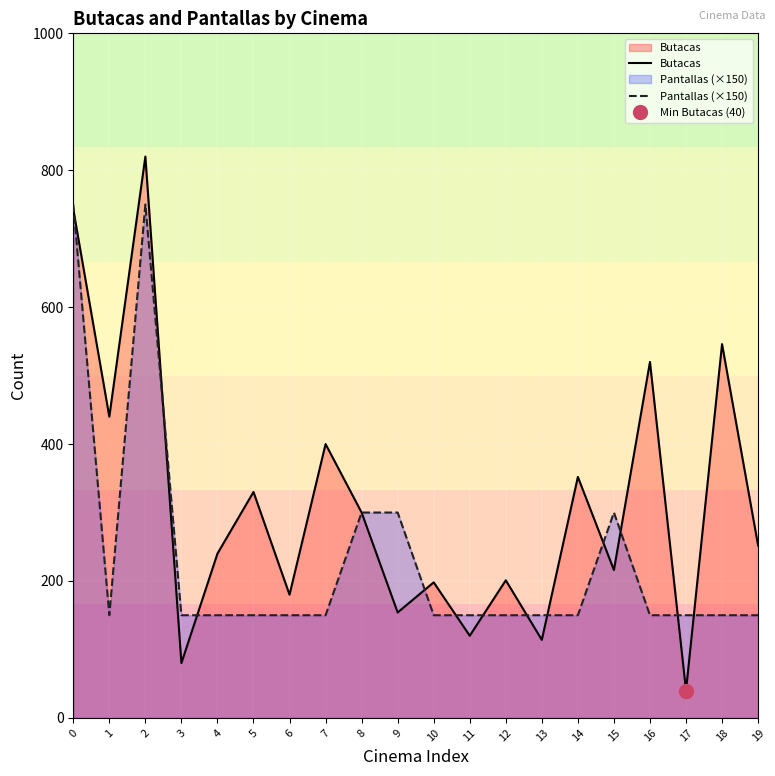

Which series changed the most between 5 and 17?

Butacas